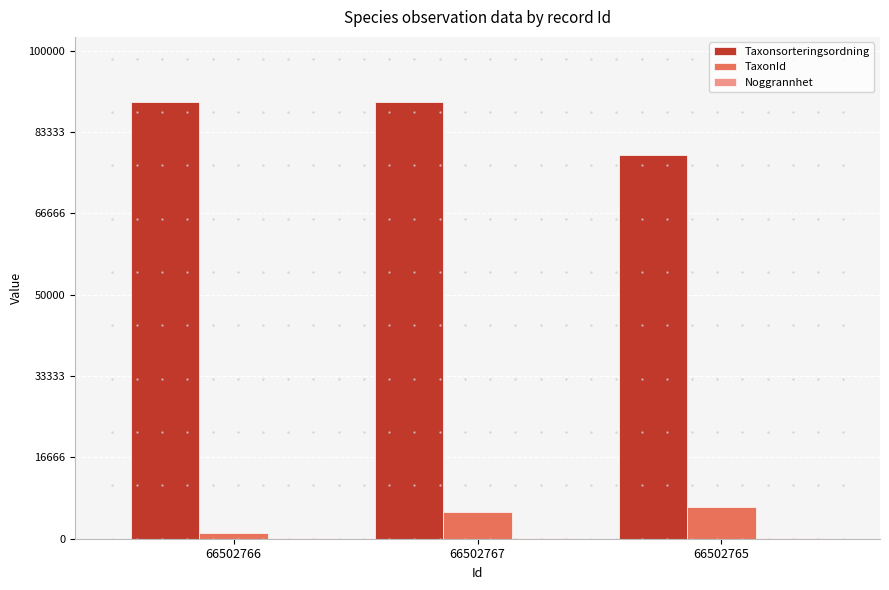

True or false: TaxonId has a value of 5432 at 66502767.

True